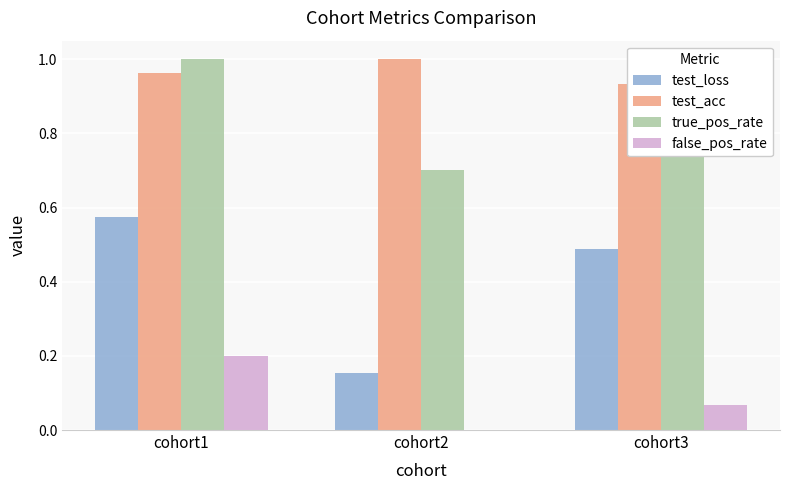

Between cohort1 and cohort3, which series saw the biggest shift?

false_pos_rate